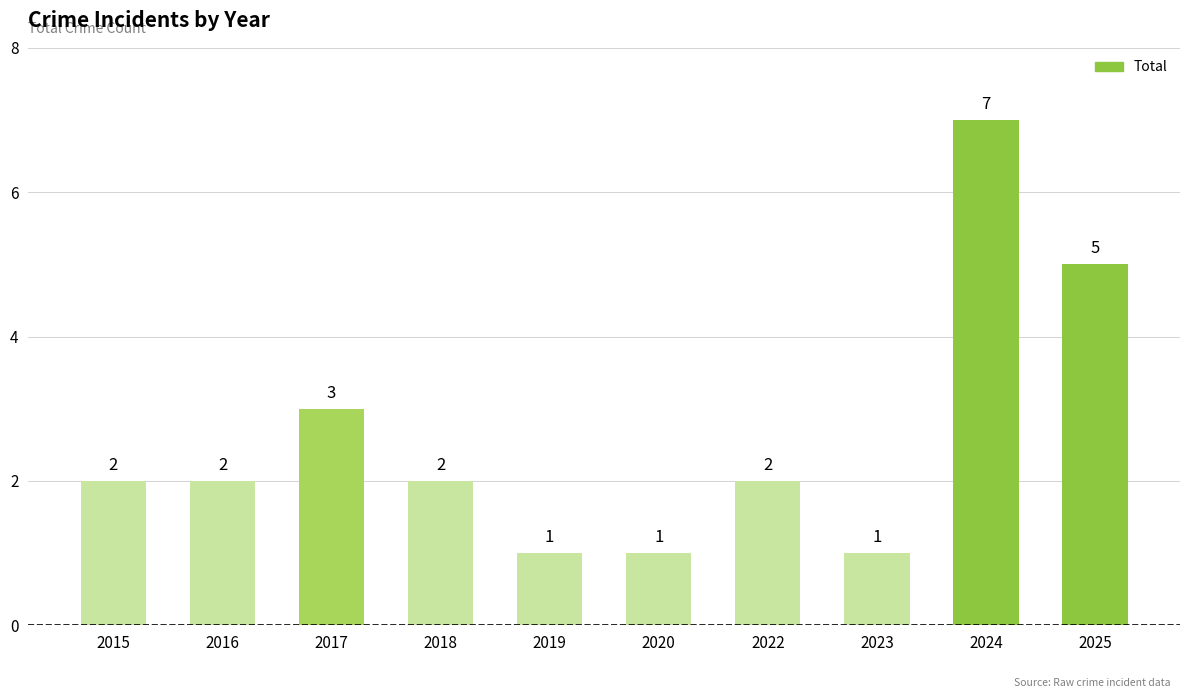

What is the smallest value displayed?

1